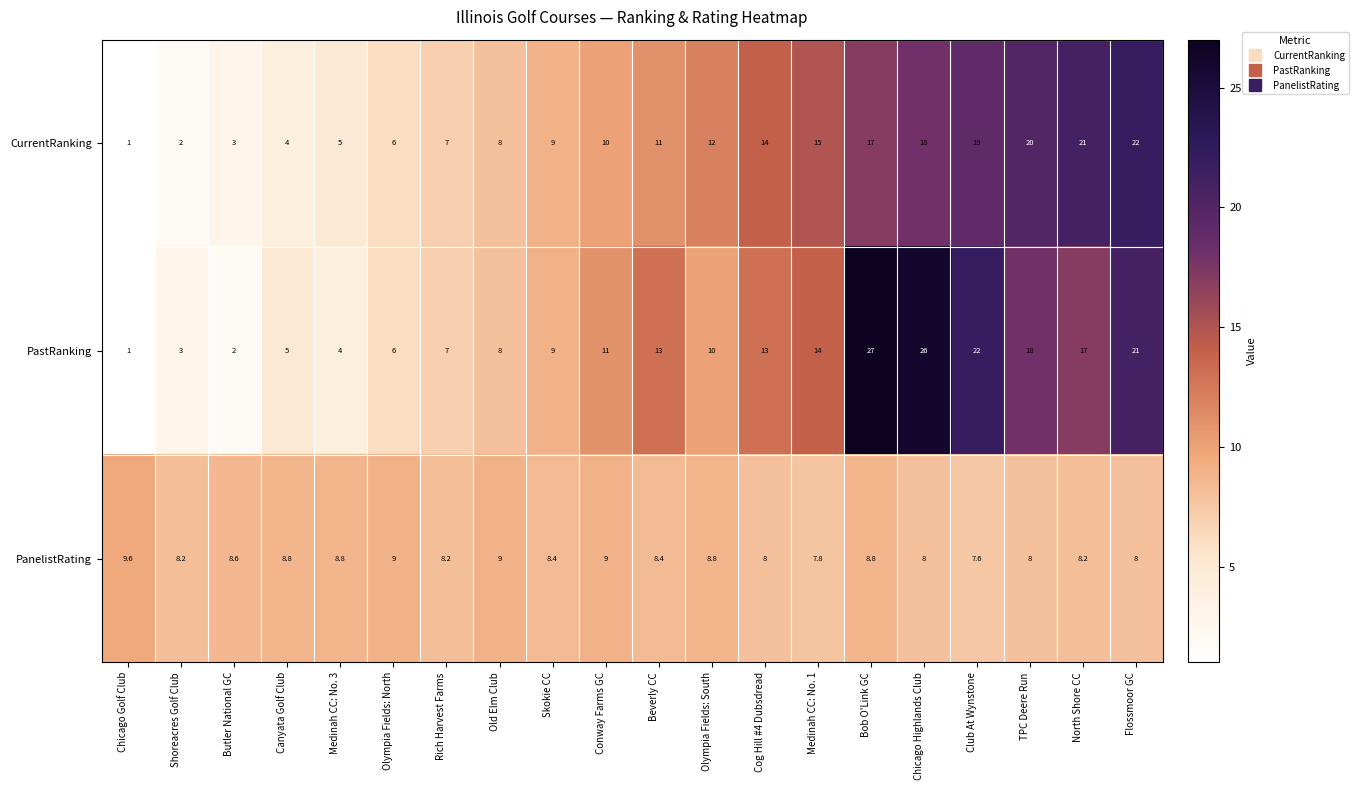

What is the approximate value of PanelistRating at Canyata Golf Club?

8.8